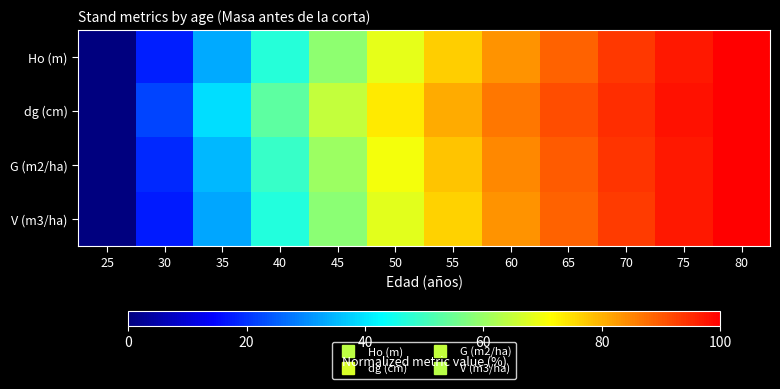

Count the number of data series in this chart.

4